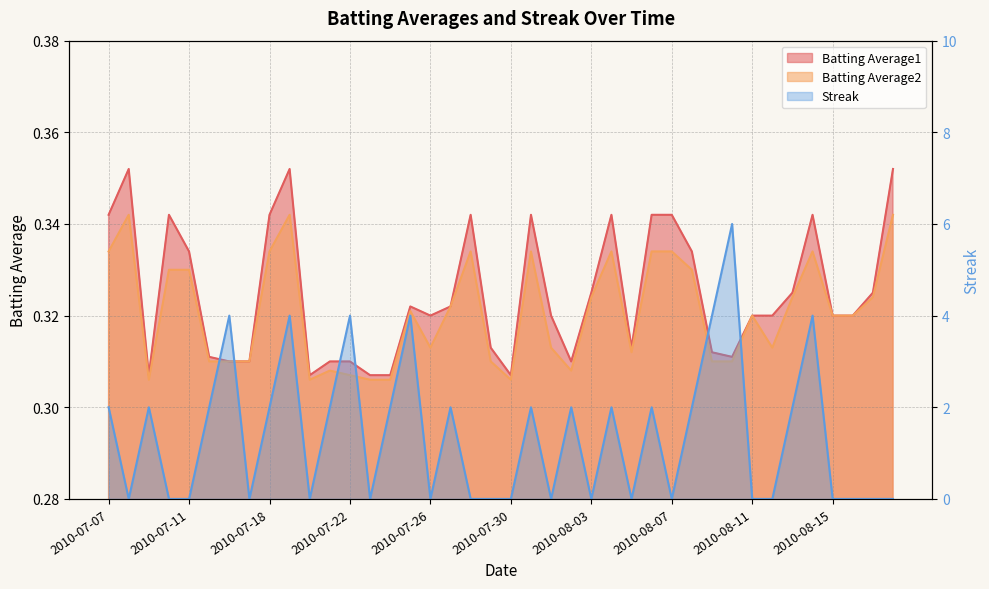

What are all the series names shown in the legend?

Batting Average1, Batting Average2, Streak